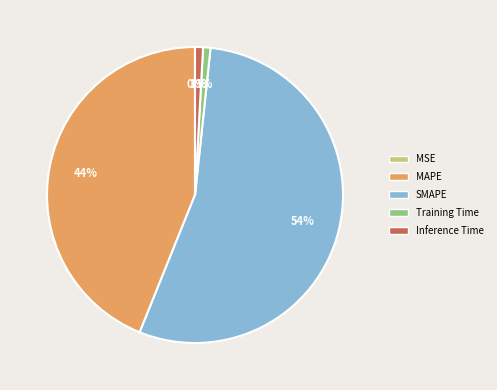

Is there any slice that represents more than half of the pie?

Yes